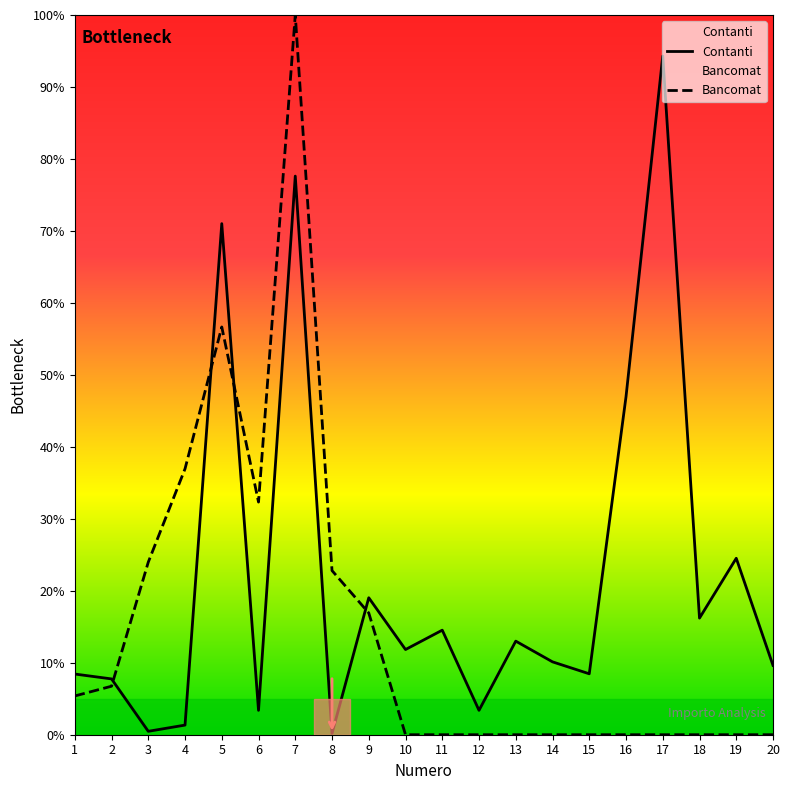

Reading left to right, transcribe all the data shown in this chart.

Contanti: 1=8.4	2=7.8	3=0.5	4=1.3	5=71.0	6=3.4	7=77.6	8=0.2	9=19.0	10=11.8	11=14.5	12=3.4	13=13.0	14=10.1	15=8.5	16=47.0	17=94.3	18=16.2	19=24.5	20=9.6
Bancomat: 1=5.4	2=6.7	3=24.0	4=36.9	5=56.7	6=32.3	7=100.0	8=22.8	9=16.9	10=0.0	11=0.0	12=0.0	13=0.0	14=0.0	15=0.0	16=0.0	17=0.0	18=0.0	19=0.0	20=0.0